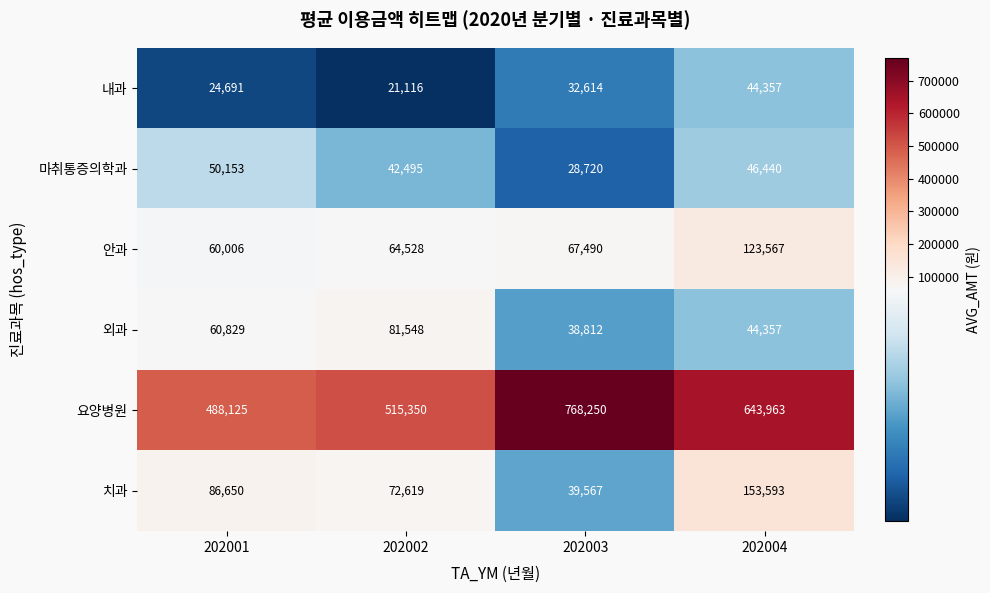

At how many categories does at least one series exceed 320592?

4